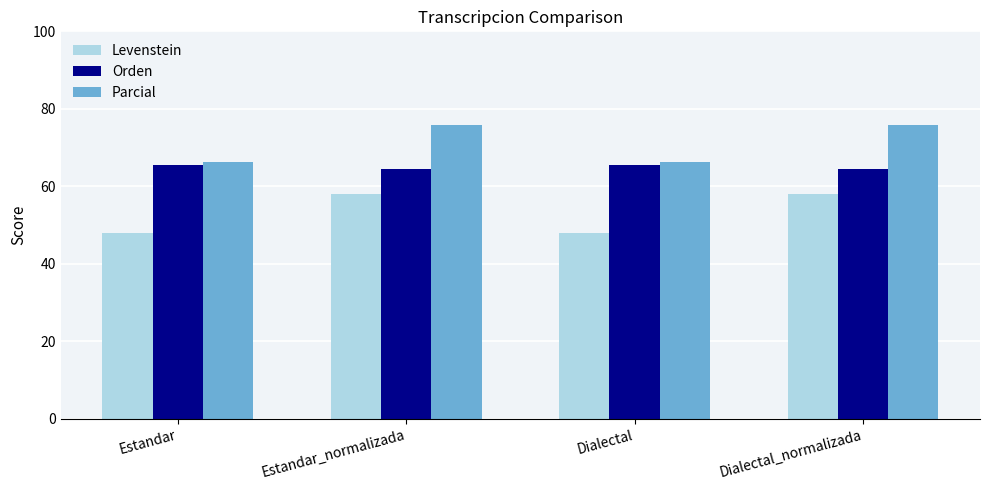

Does the chart contain any negative values?

No